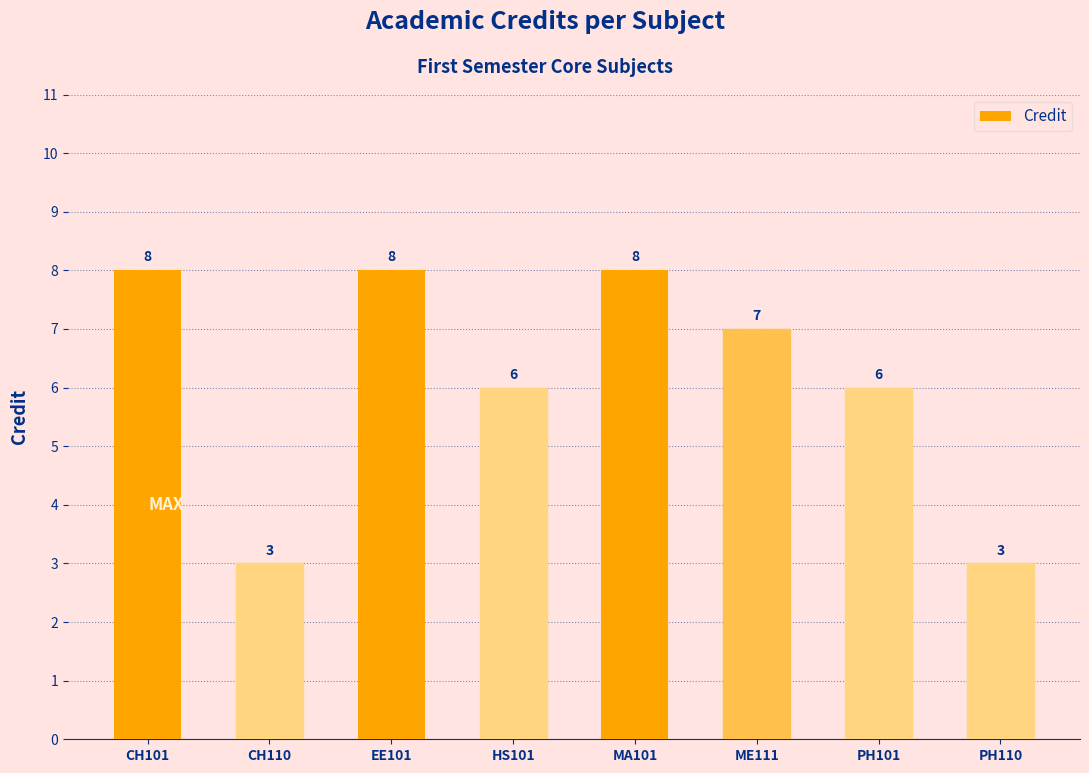

Reading left to right, what are all the values shown in this chart?

CH101=8	CH110=3	EE101=8	HS101=6	MA101=8	ME111=7	PH101=6	PH110=3